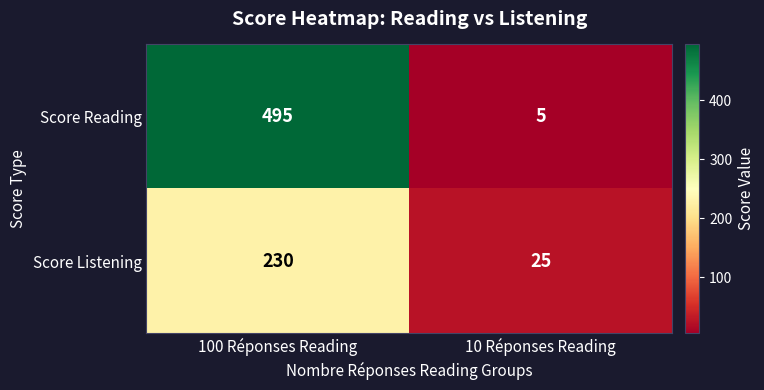

At how many categories does at least one series exceed 353?

1